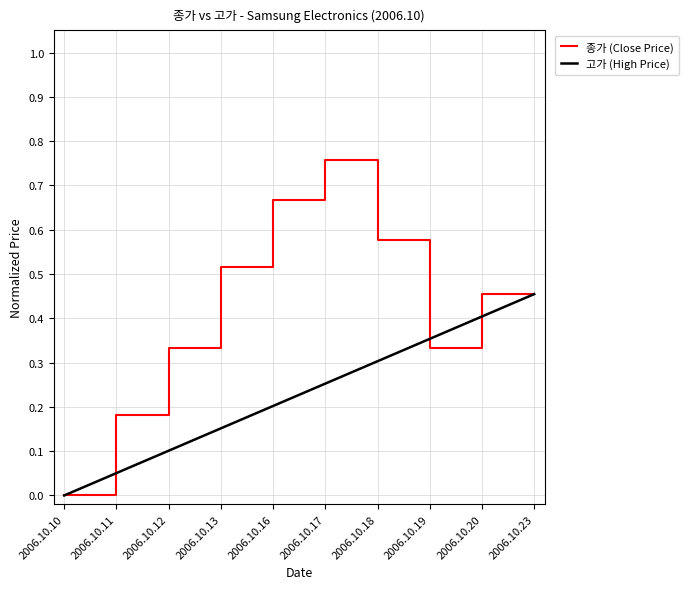

Reading left to right, list all the values displayed in this chart.

0.0	0.2	0.3	0.5	0.7	0.8	0.6	0.3	0.5	0.5